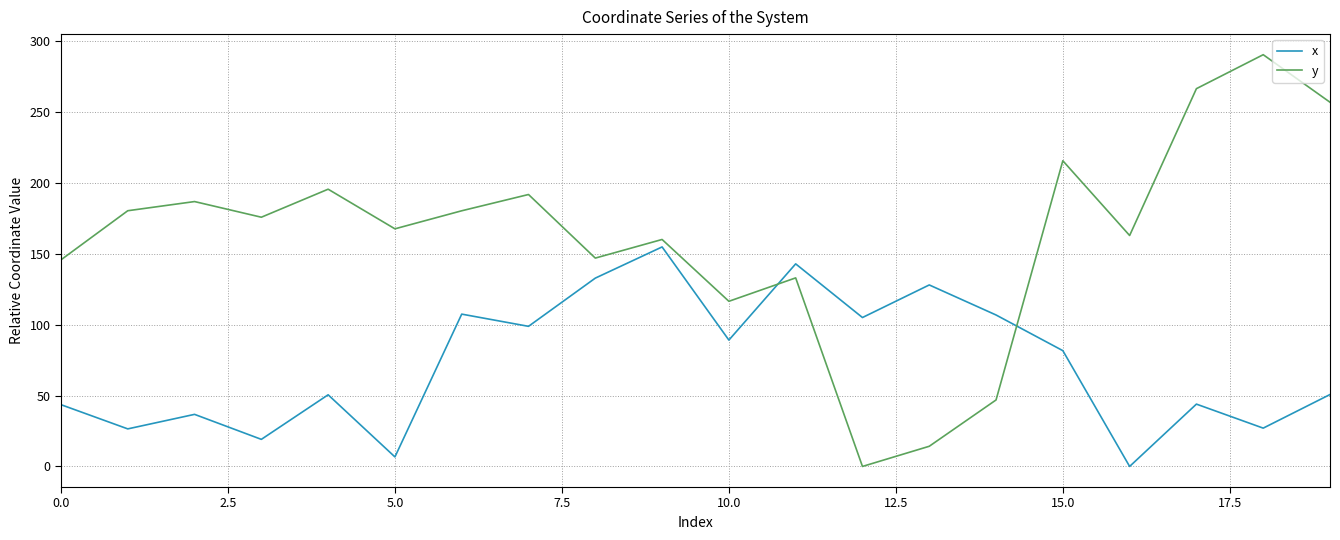

Which series ends up on top after the final intersection of y and x?

y